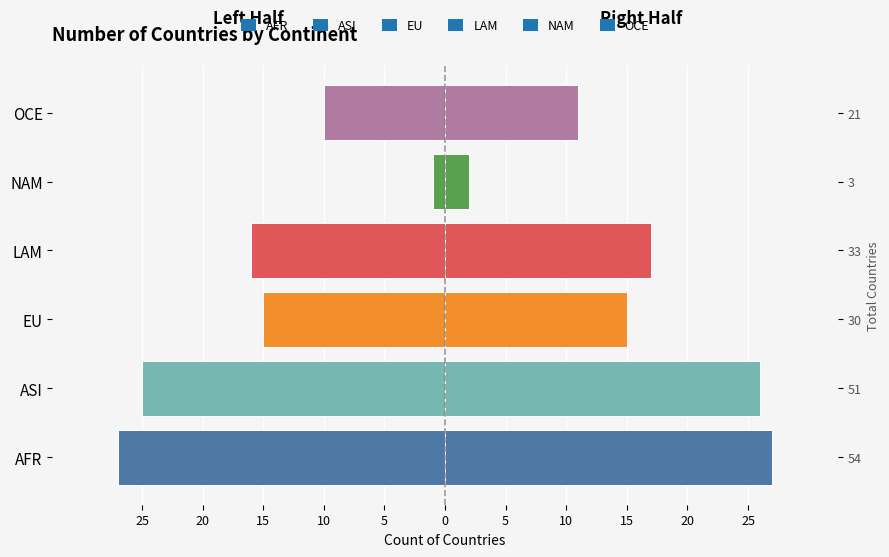

What is the label of the 5th bar from the right?

ASI